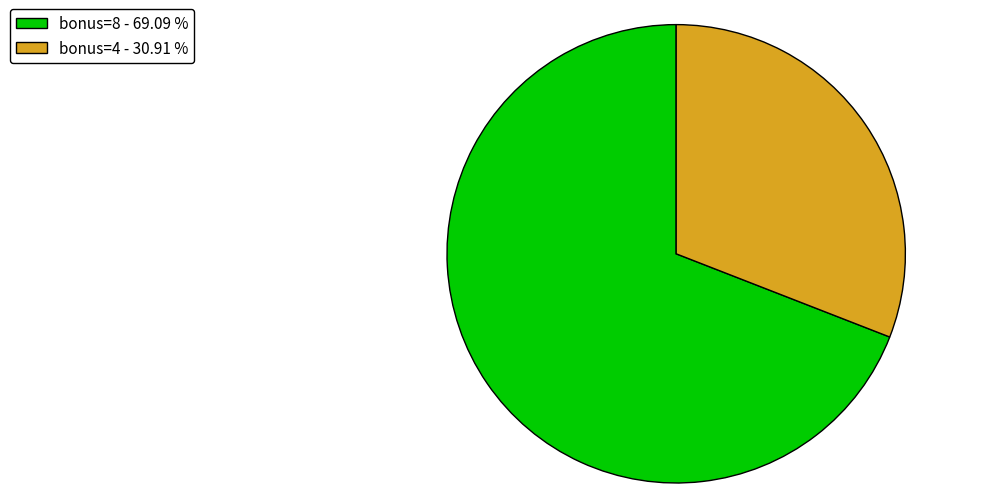

Rank the categories by value from highest to lowest.

bonus=8 - 69.09 %, bonus=4 - 30.91 %